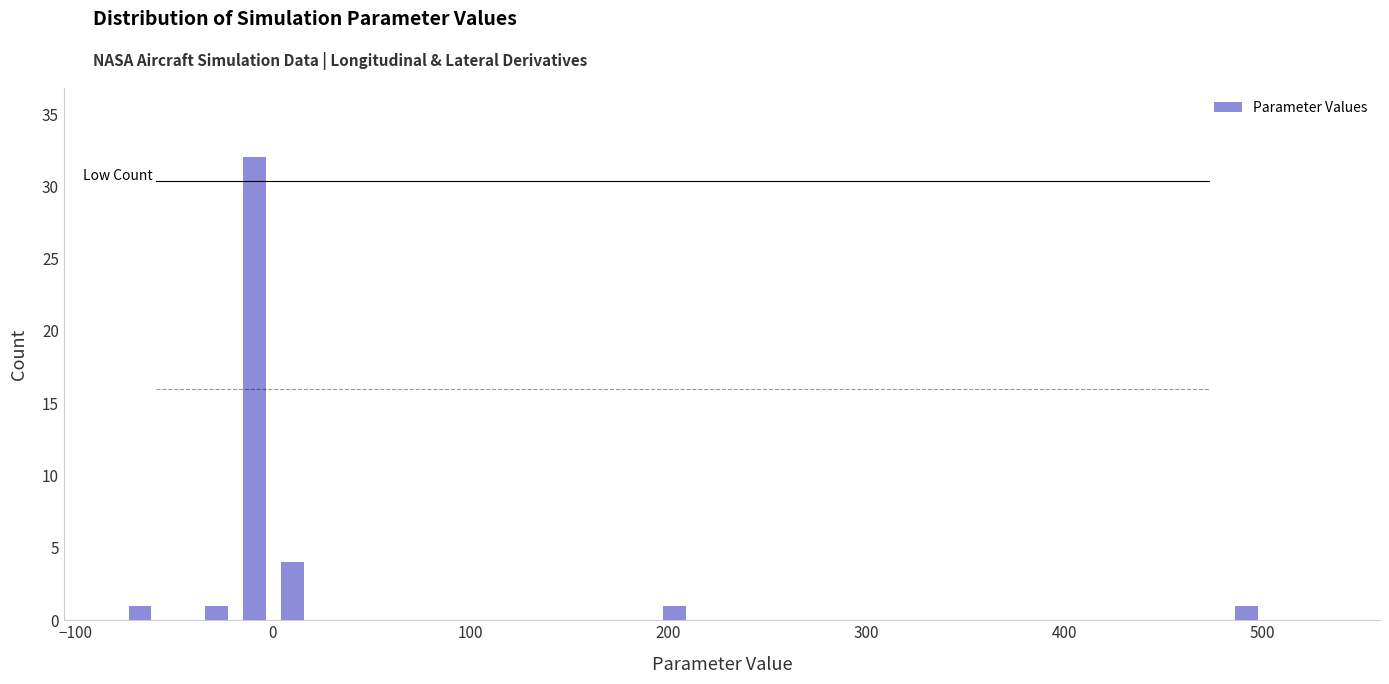

Around what value on the x-axis is the tallest bar? Give the approximate position of its centre, as read against the axis.

-10